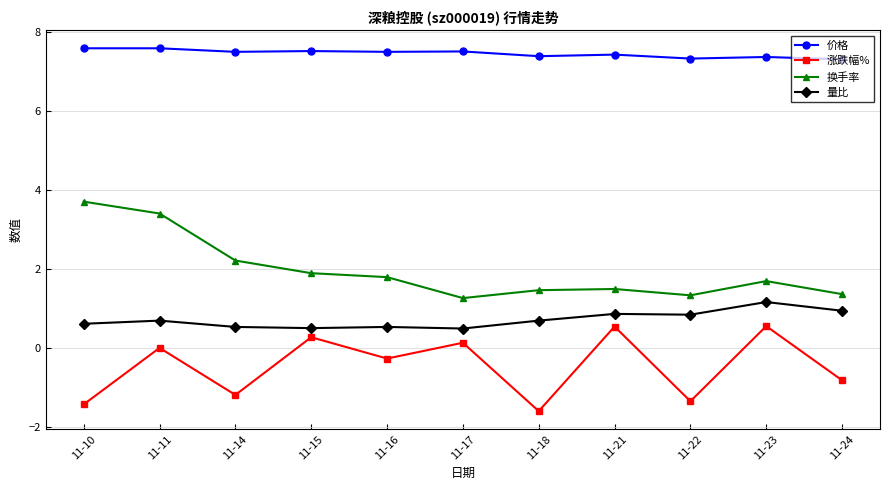

True or false: 量比 and 换手率 cross at least once.

False